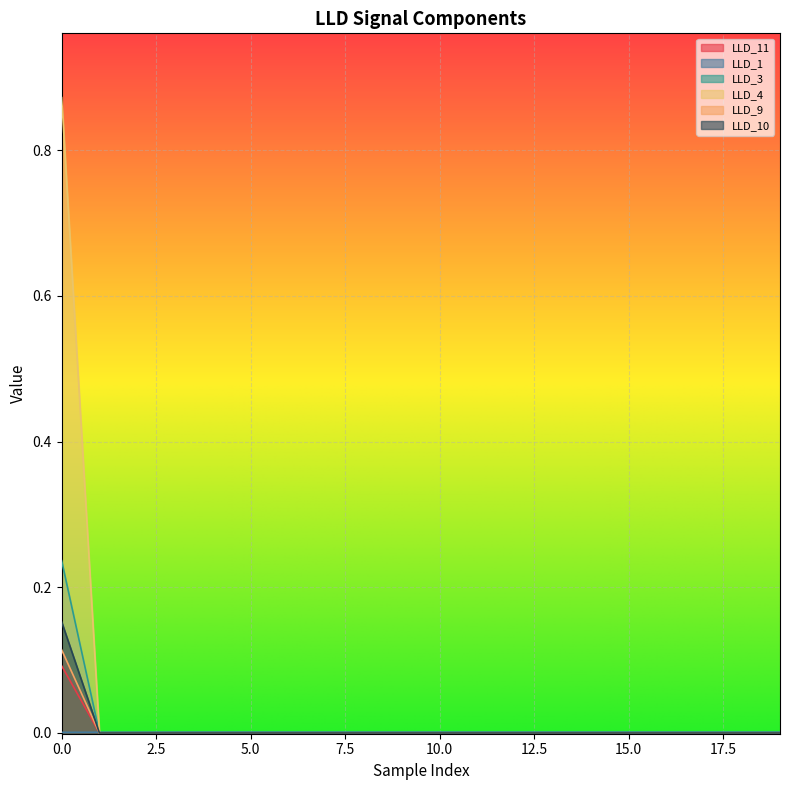

Count the number of data series in this chart.

6